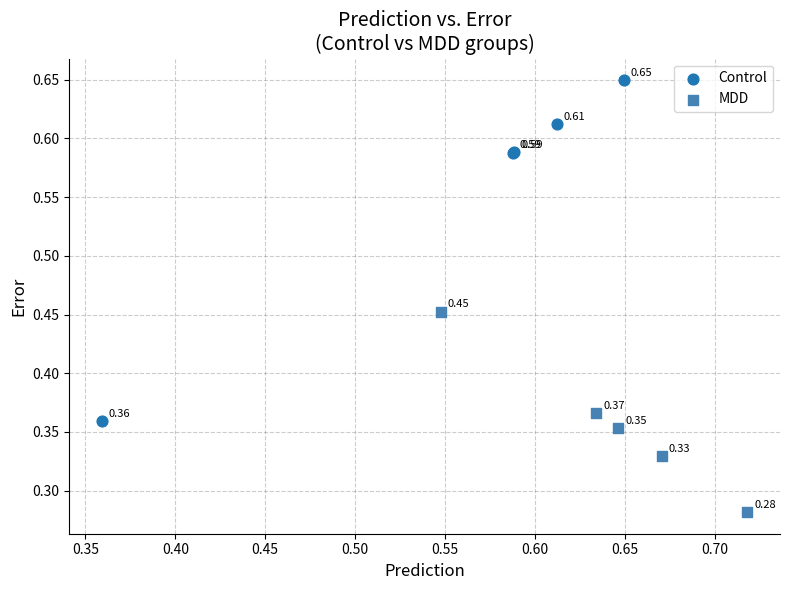

Which series has the largest Y range (max minus min)?

Control